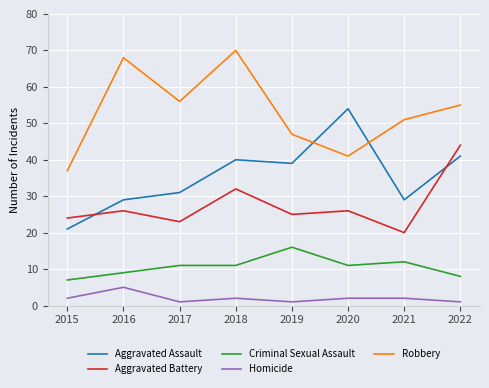

Reading left to right, list all the values displayed in this chart.

Aggravated Assault: 2015=21	2016=29	2017=31	2018=40	2019=39	2020=54	2021=29	2022=41
Aggravated Battery: 2015=24	2016=26	2017=23	2018=32	2019=25	2020=26	2021=20	2022=44
Criminal Sexual Assault: 2015=7	2016=9	2017=11	2018=11	2019=16	2020=11	2021=12	2022=8
Homicide: 2015=2	2016=5	2017=1	2018=2	2019=1	2020=2	2021=2	2022=1
Robbery: 2015=37	2016=68	2017=56	2018=70	2019=47	2020=41	2021=51	2022=55